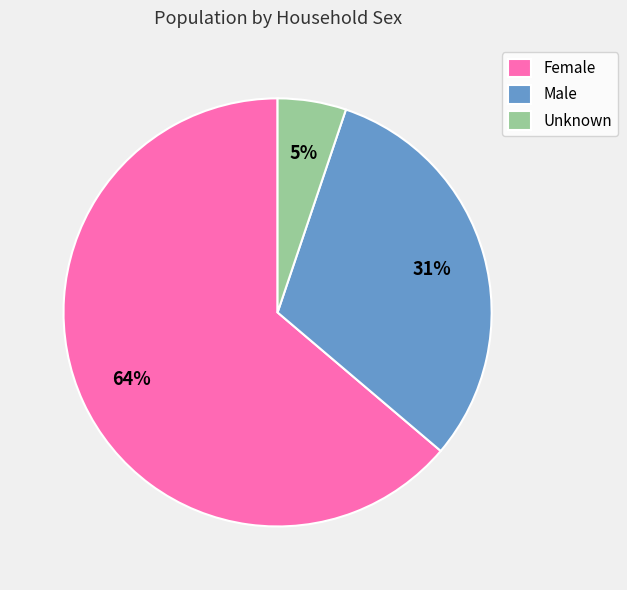

Is the sum of Unknown and Female greater than half?

Yes